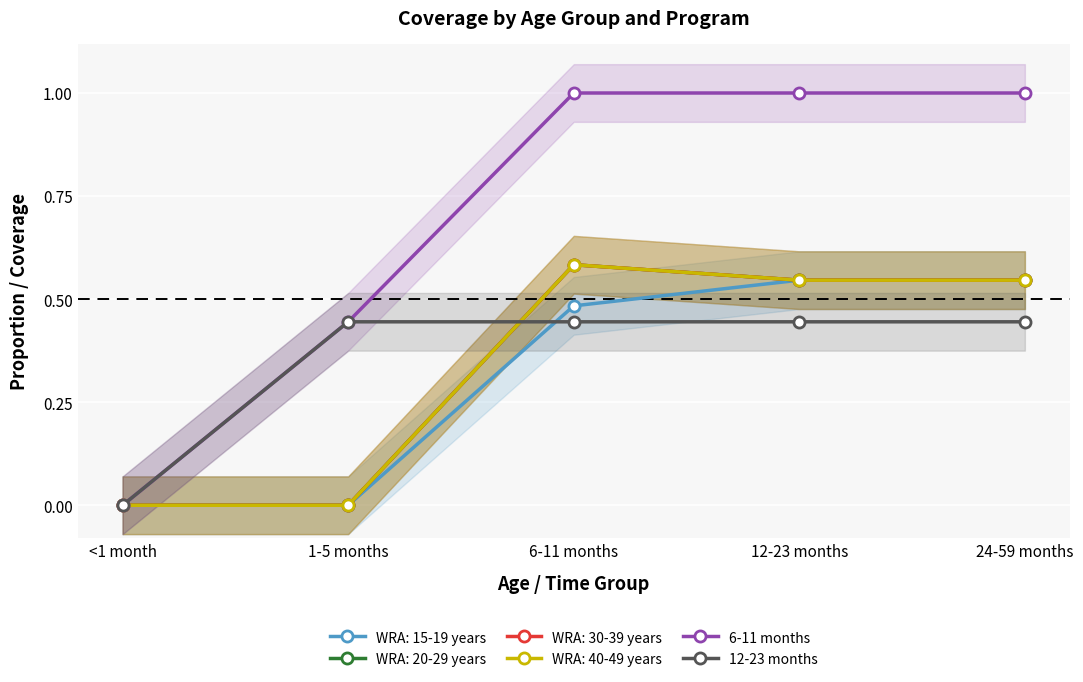

True or false: 6-11 months has a value of 1.0 at 6-11 months.

True